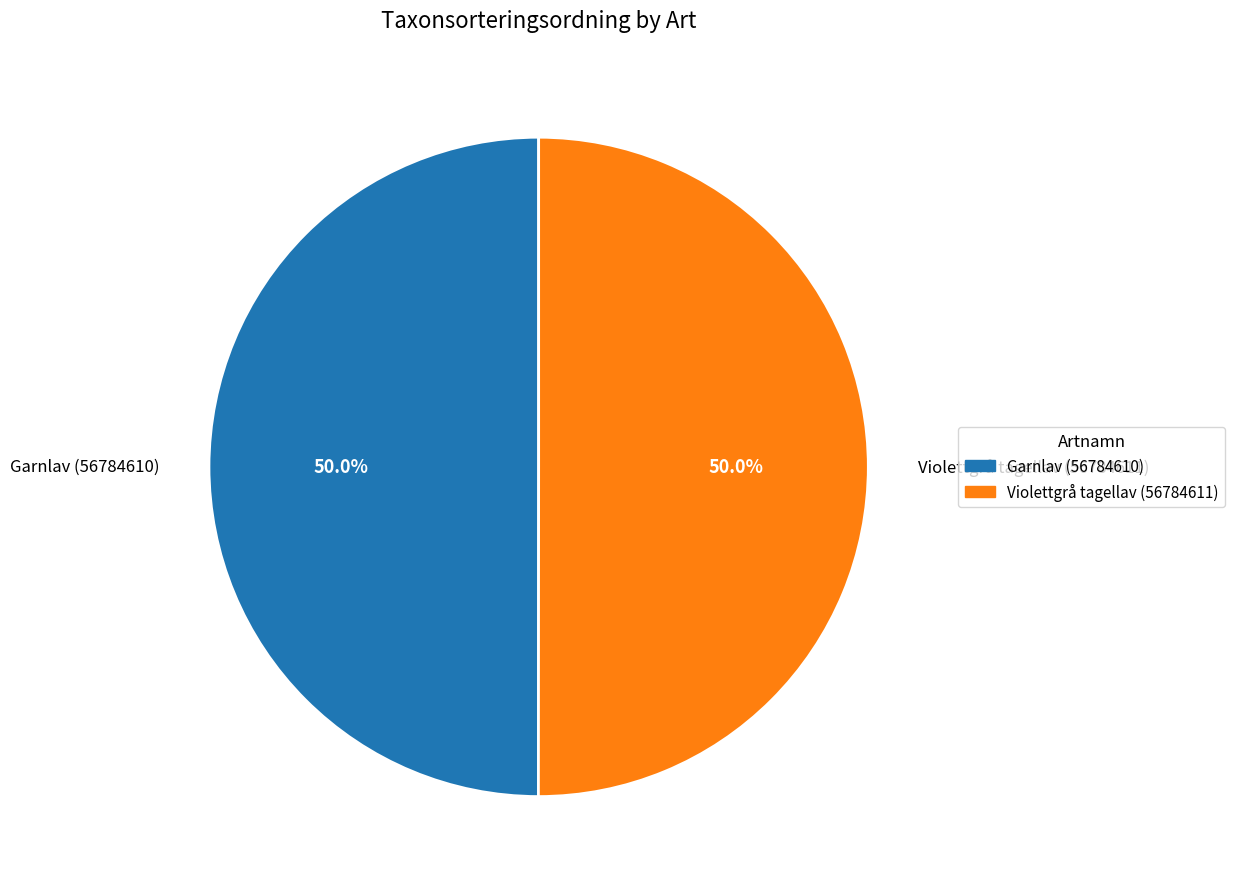

What percentage do Violettgrå tagellav (56784611) and Garnlav (56784610) together represent?

100.0%